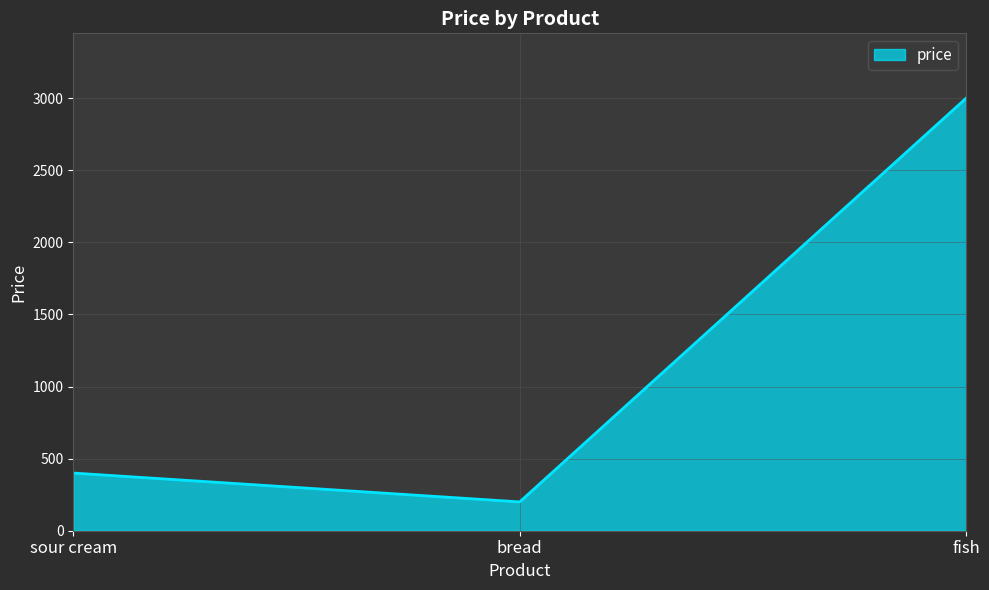

How many lines are shown in the chart?

1